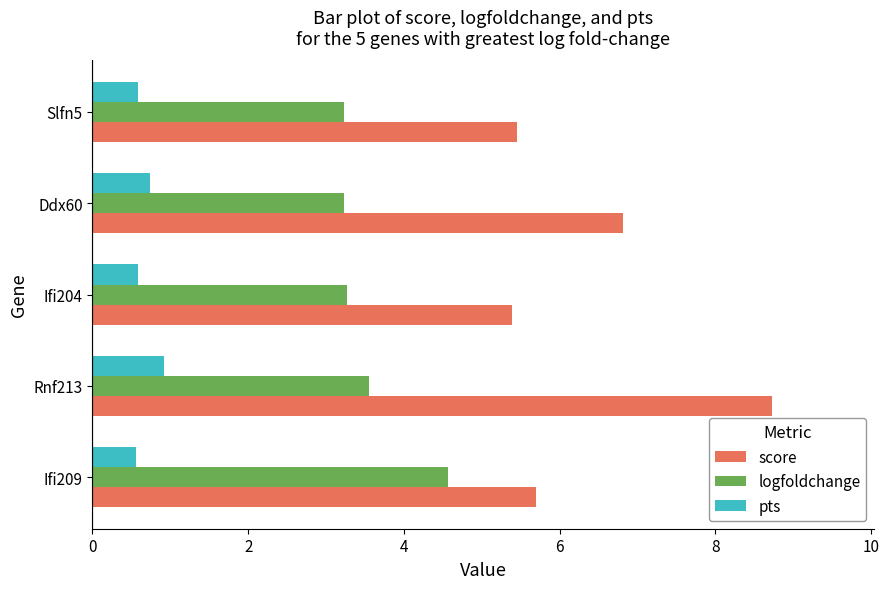

Between Ifi209 and Ifi204, which series saw the biggest shift?

logfoldchange